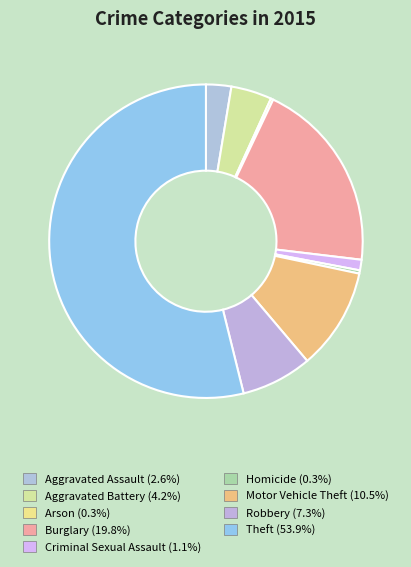

Is it true that Robbery is 7% of the pie?

True